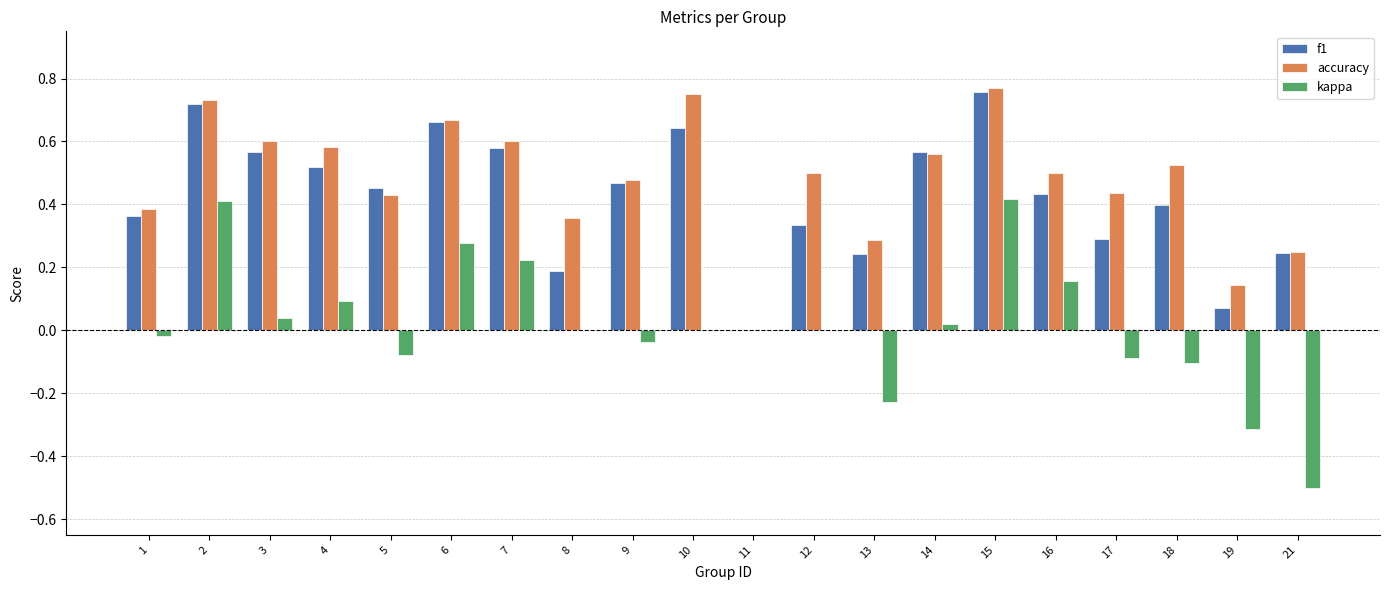

How many values in accuracy are above zero?

19